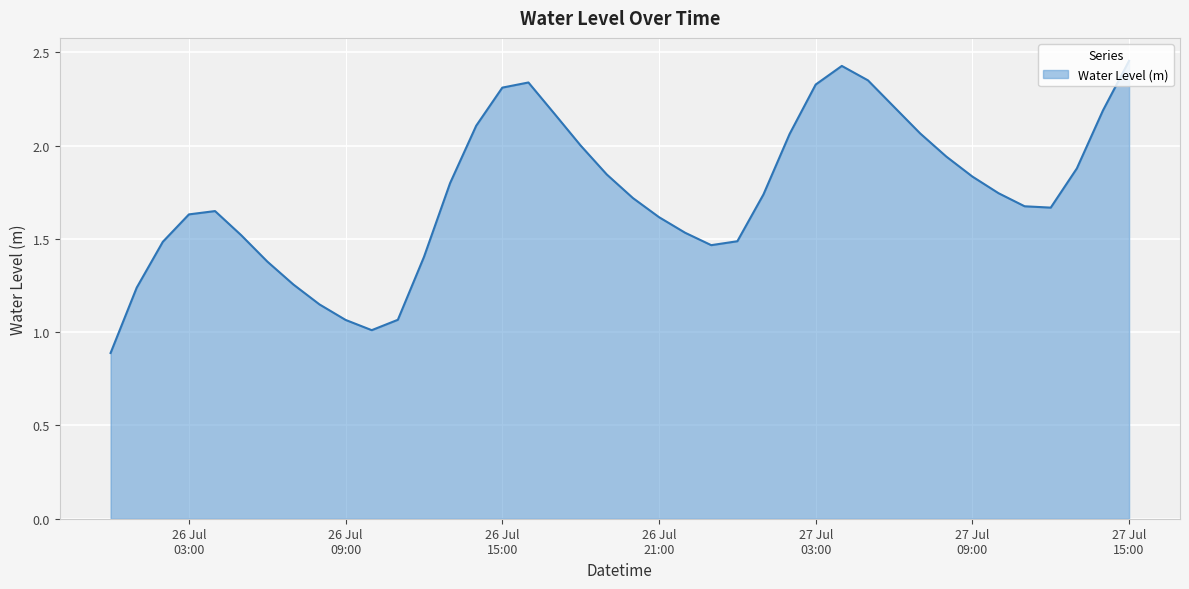

What is the value of the 8th point from the left?

1.3